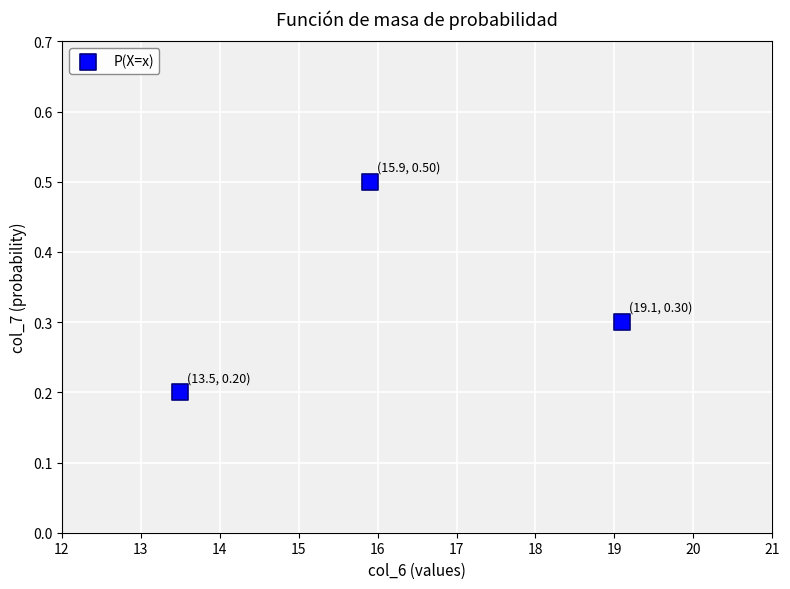

What is the average Y value?

0.3